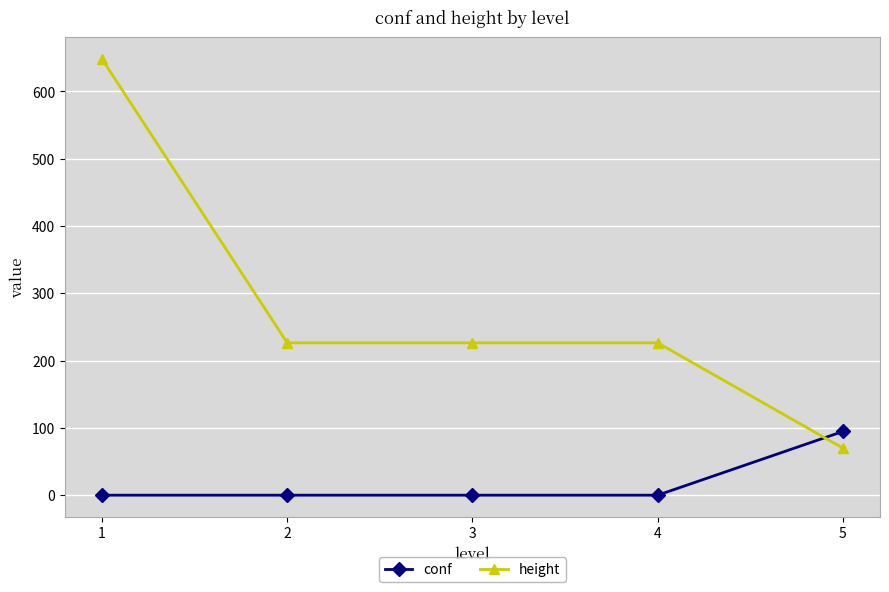

Does the chart display data point markers on the line(s)?

Yes